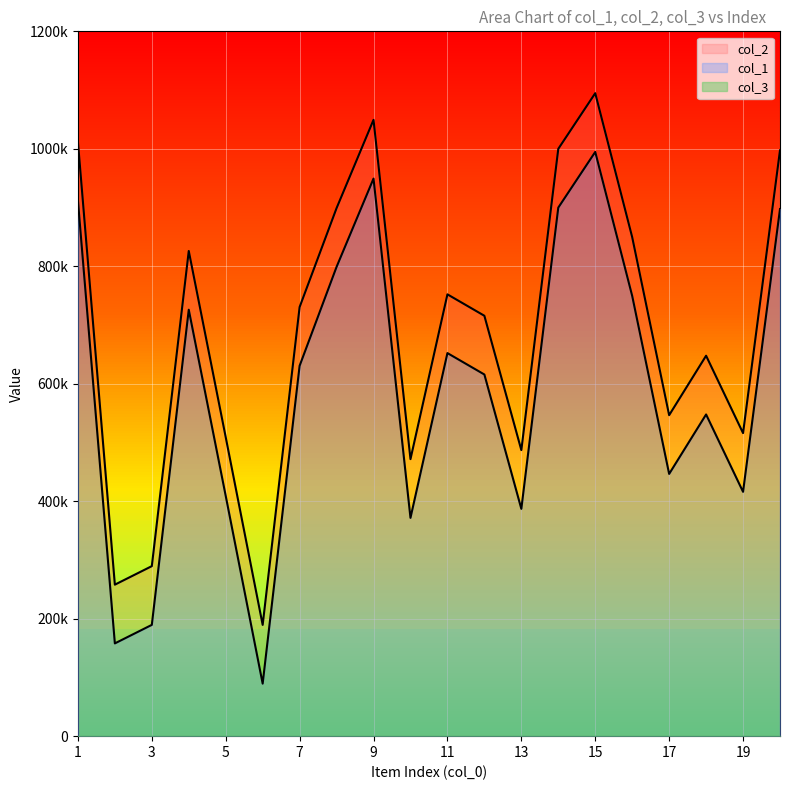

Which category has the lowest value across all series?

6